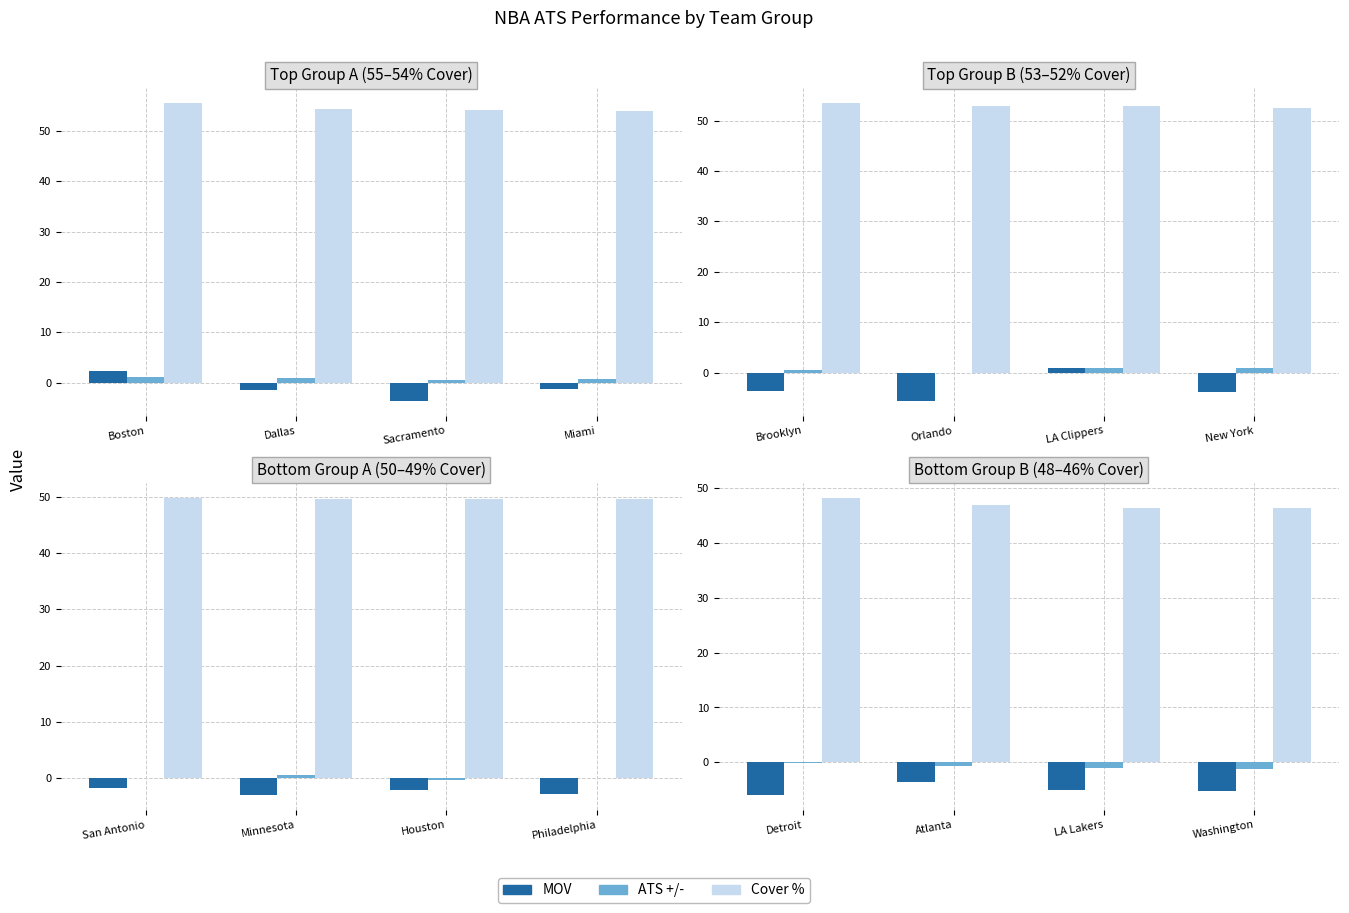

Are the bars horizontal?

No